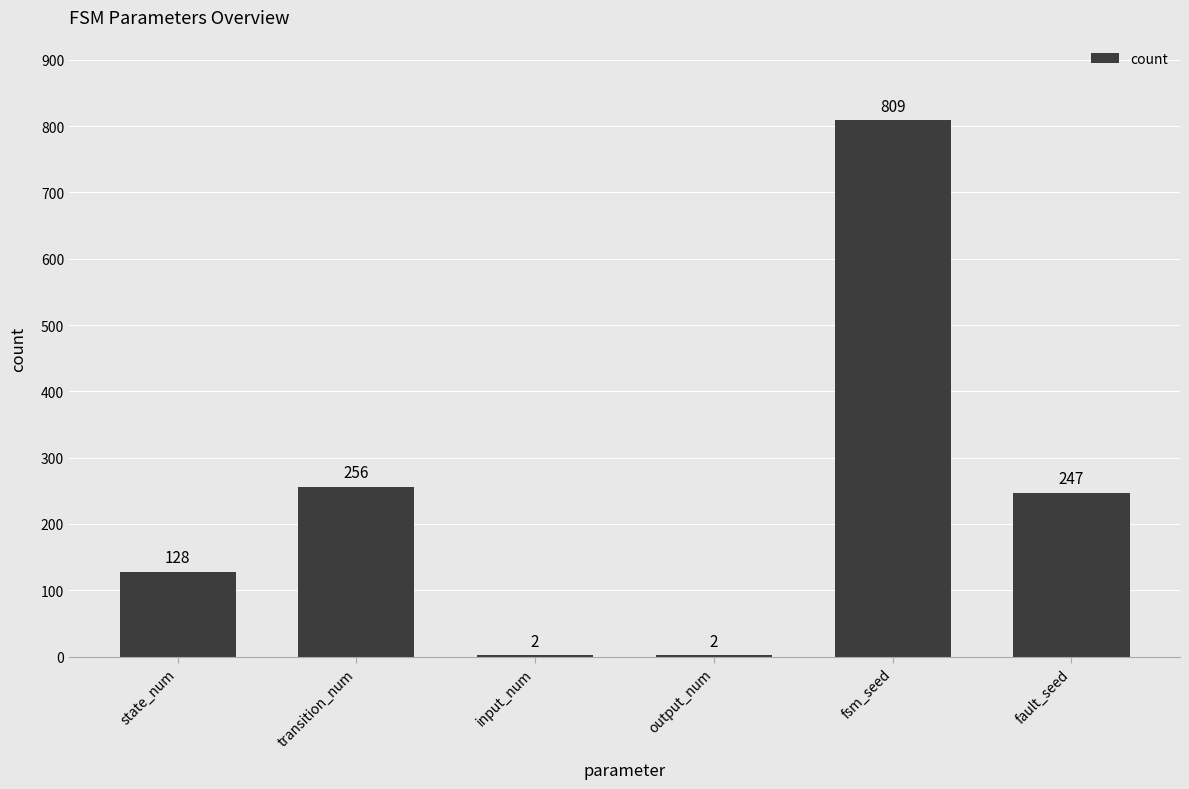

Are the bars horizontal?

No